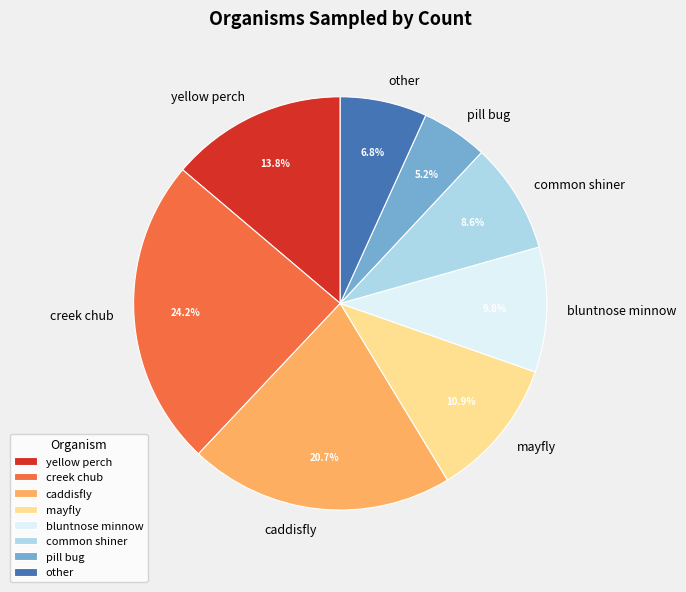

What is the largest slice in the pie chart?

creek chub